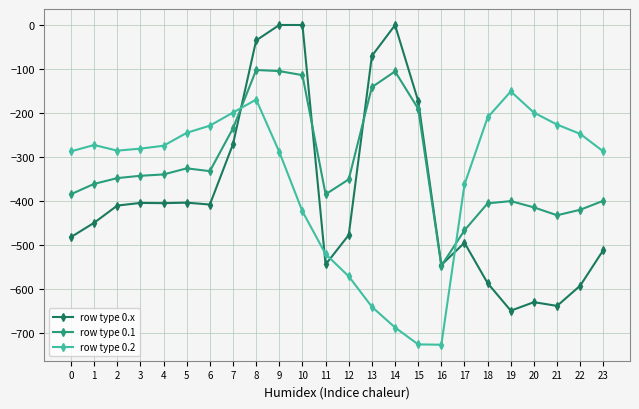

What is the difference between the maximum and minimum values in the row type 0.x series?

649.2